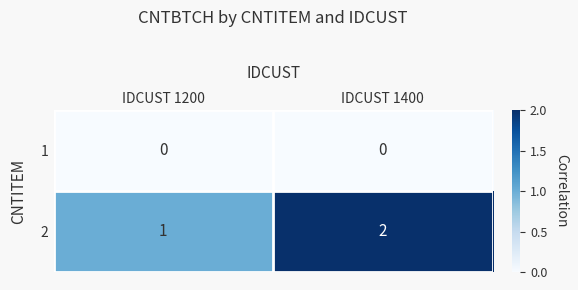

Reading left to right, extract all data points from this chart.

1: 0	0
2: 1	2